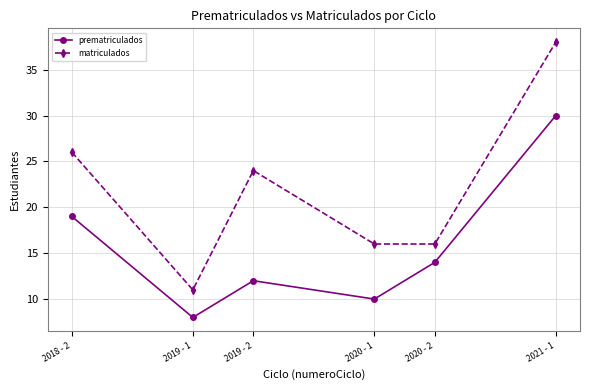

What is the difference between the second highest and second lowest values in the matriculados series?

10